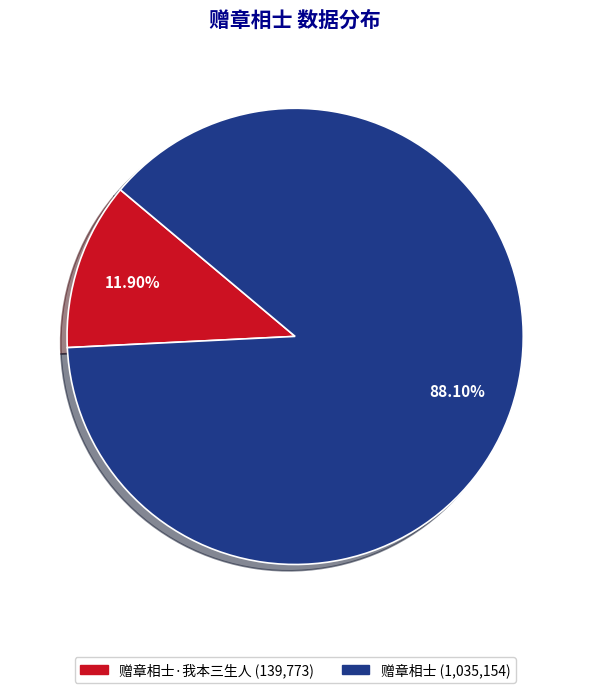

Is there any slice that represents more than half of the pie?

Yes